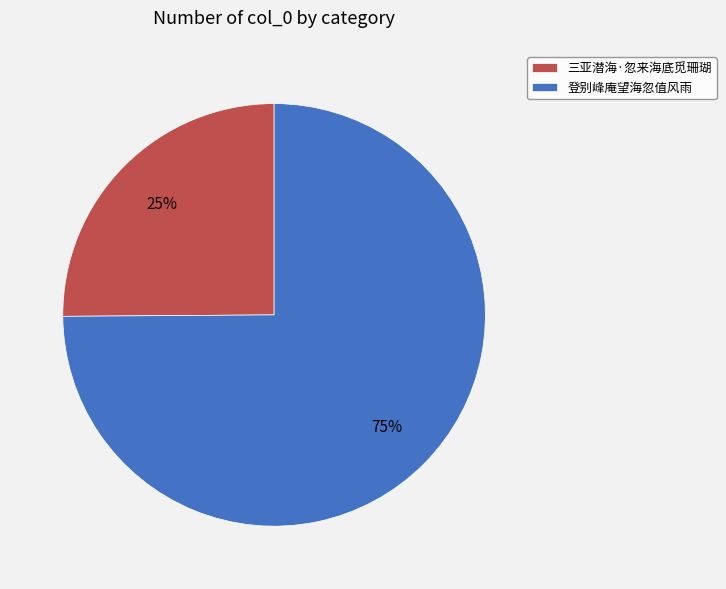

Which category accounts for the majority?

登别峰庵望海忽值风雨